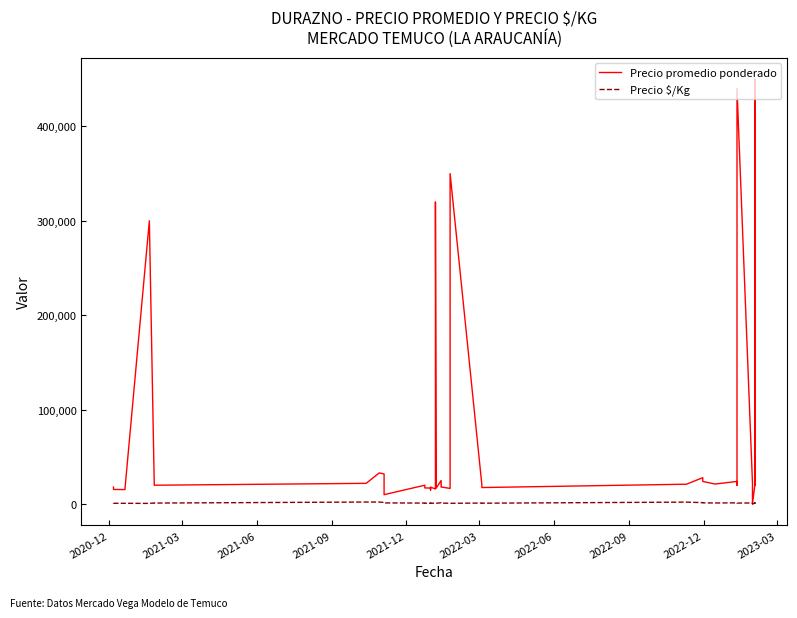

In Precio promedio ponderado, how many points are lower than both neighbors (excluding endpoints)?

12